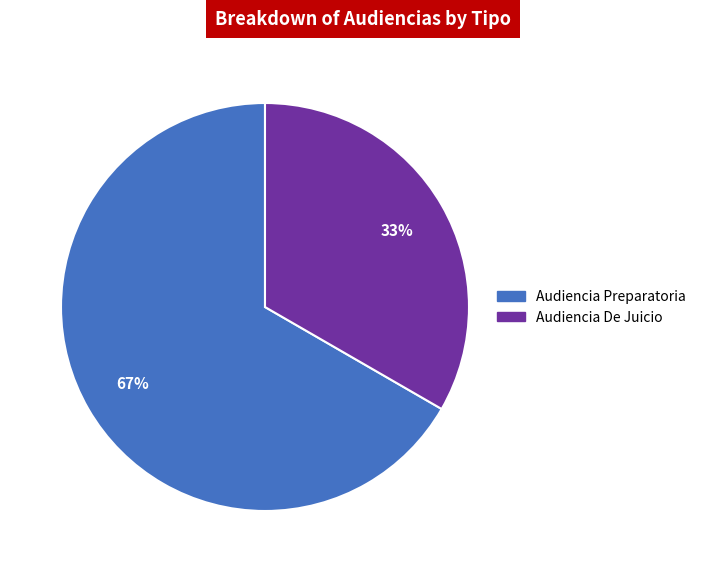

To the nearest percent, what is the combined percentage of Audiencia Preparatoria and Audiencia De Juicio?

100%